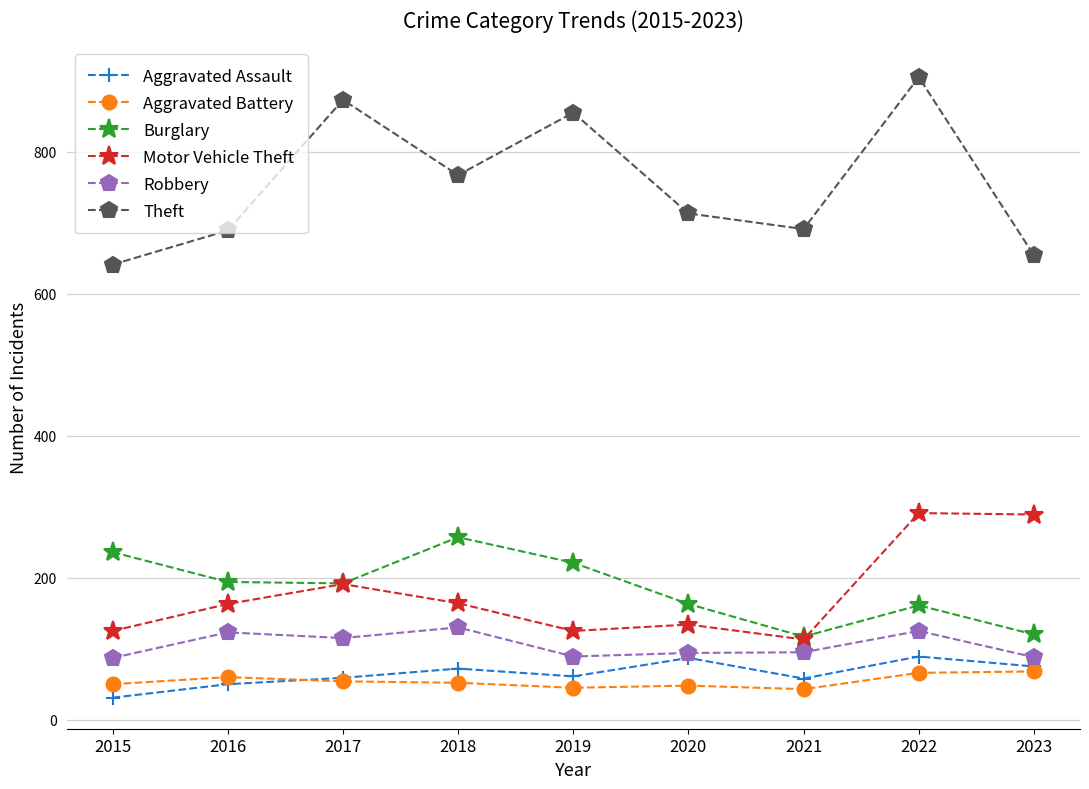

What is the value of the Motor Vehicle Theft point at the 5th from the left?

125